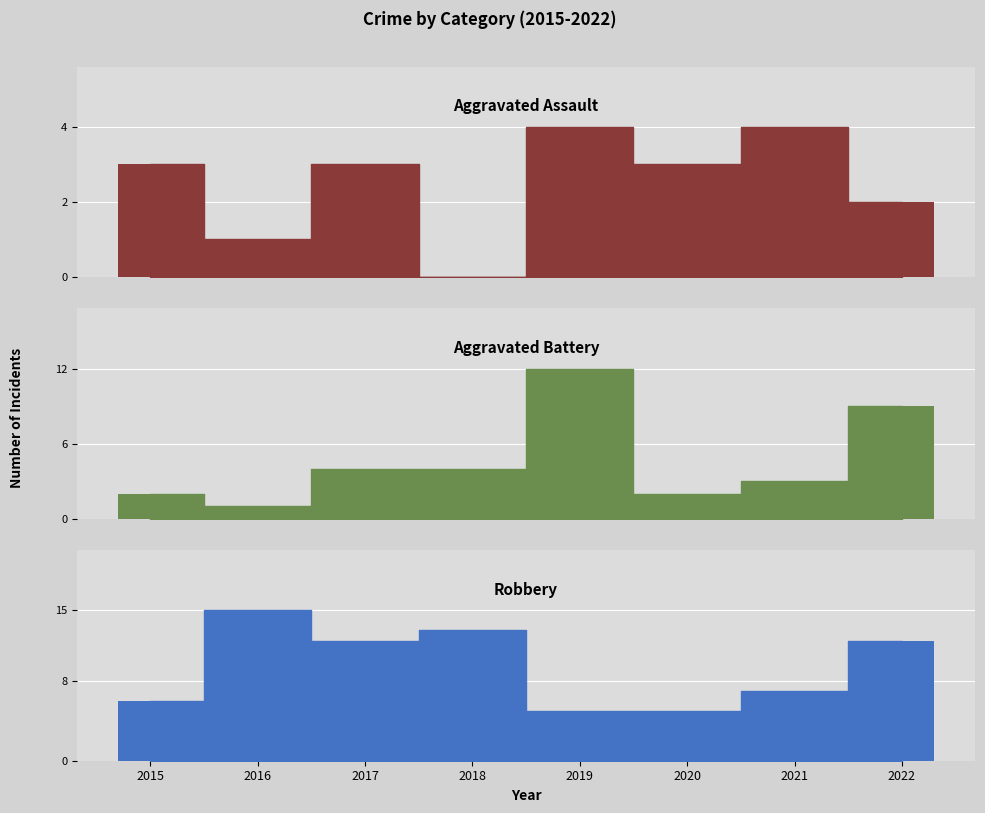

Which series has the largest total across all categories?

Robbery